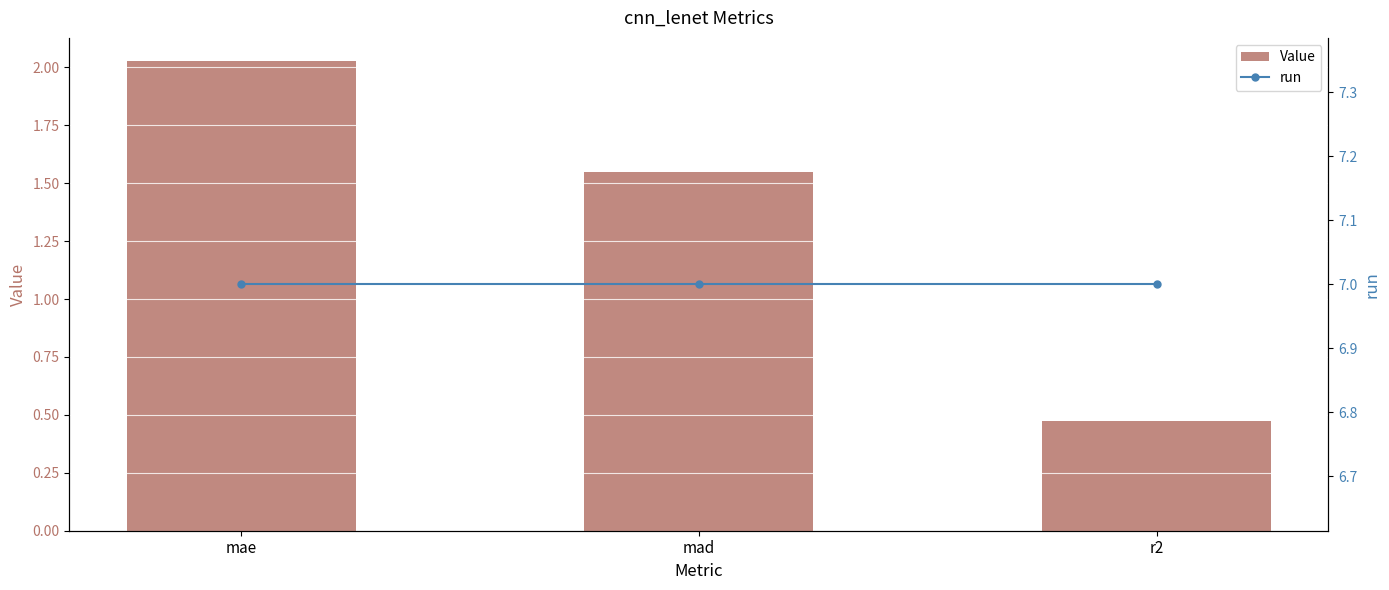

What is the difference between the highest and lowest values at mad?

5.5